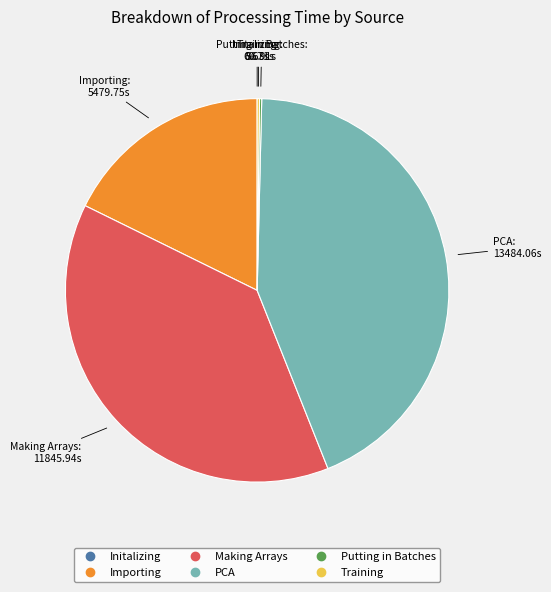

Which slice is the largest?

PCA